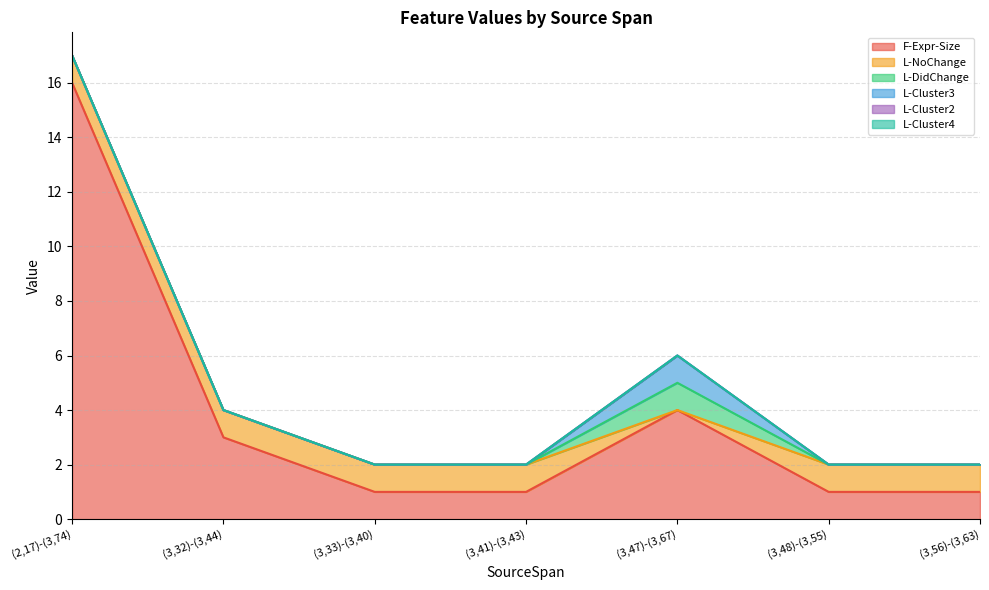

What is the difference between the maximum and minimum values in the F-Expr-Size series?

15